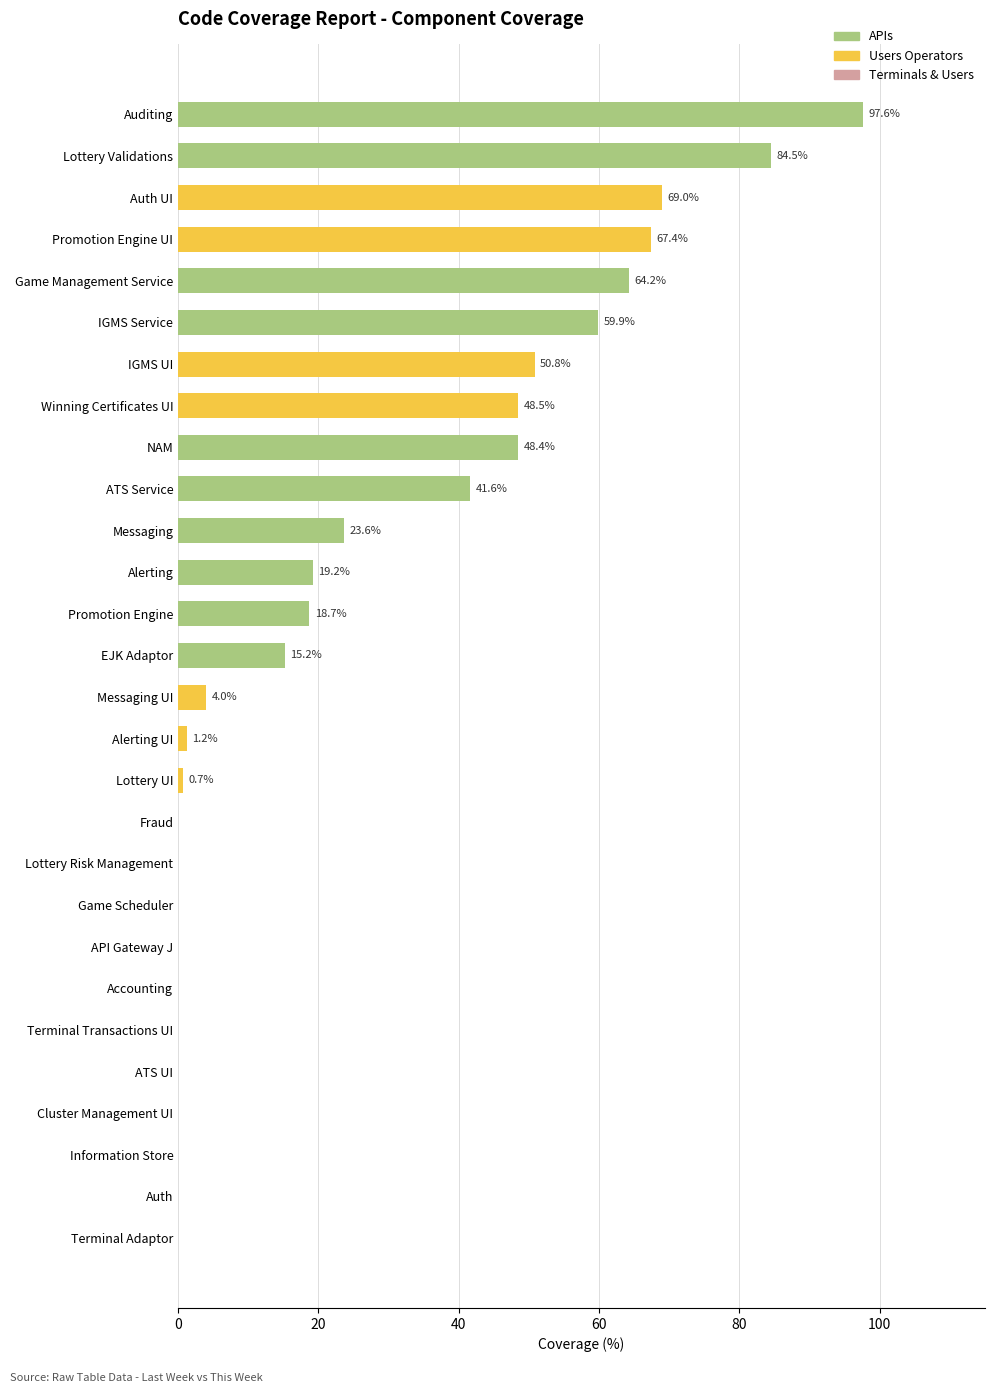

The This Week series shows 21.6 at Winning Certificates UI. True or false?

False